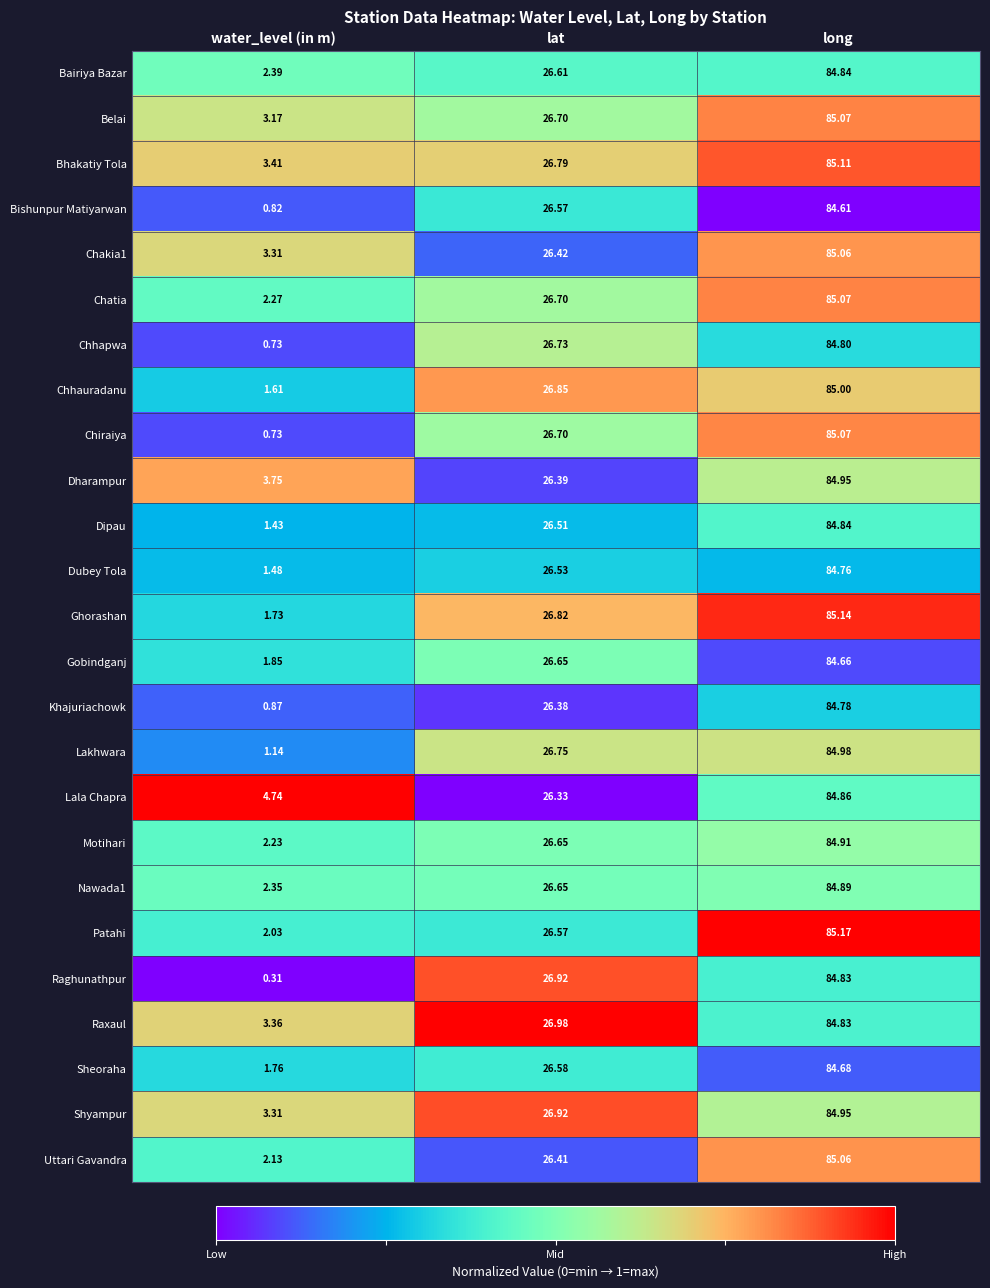

At which label is Uttari Gavandra closest to 43?

lat